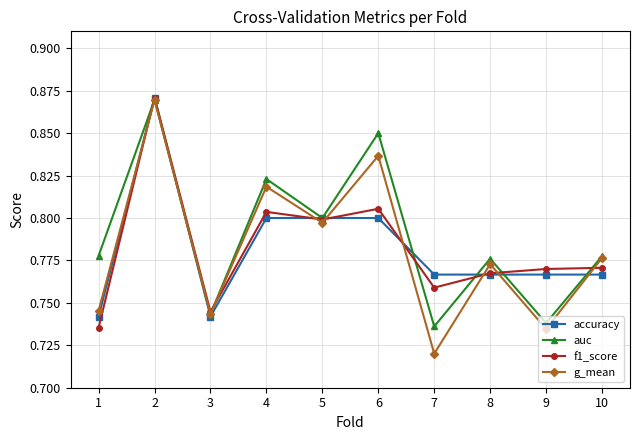

At which category does g_mean reach its first local peak?

2